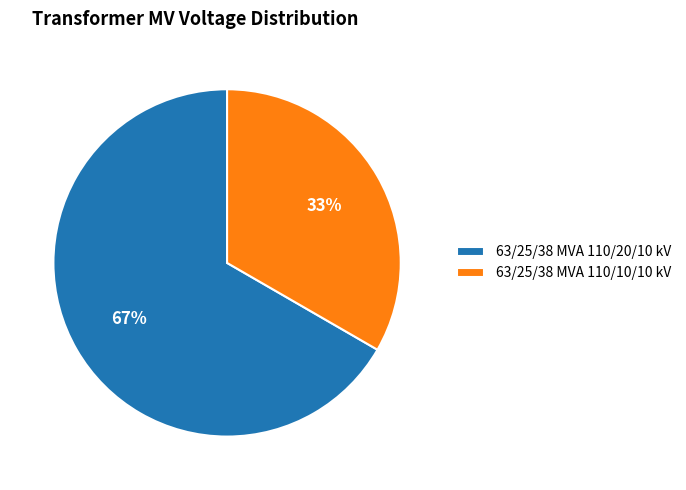

What percentage is the 63/25/38 MVA 110/20/10 kV slice, to the nearest percent?

67%